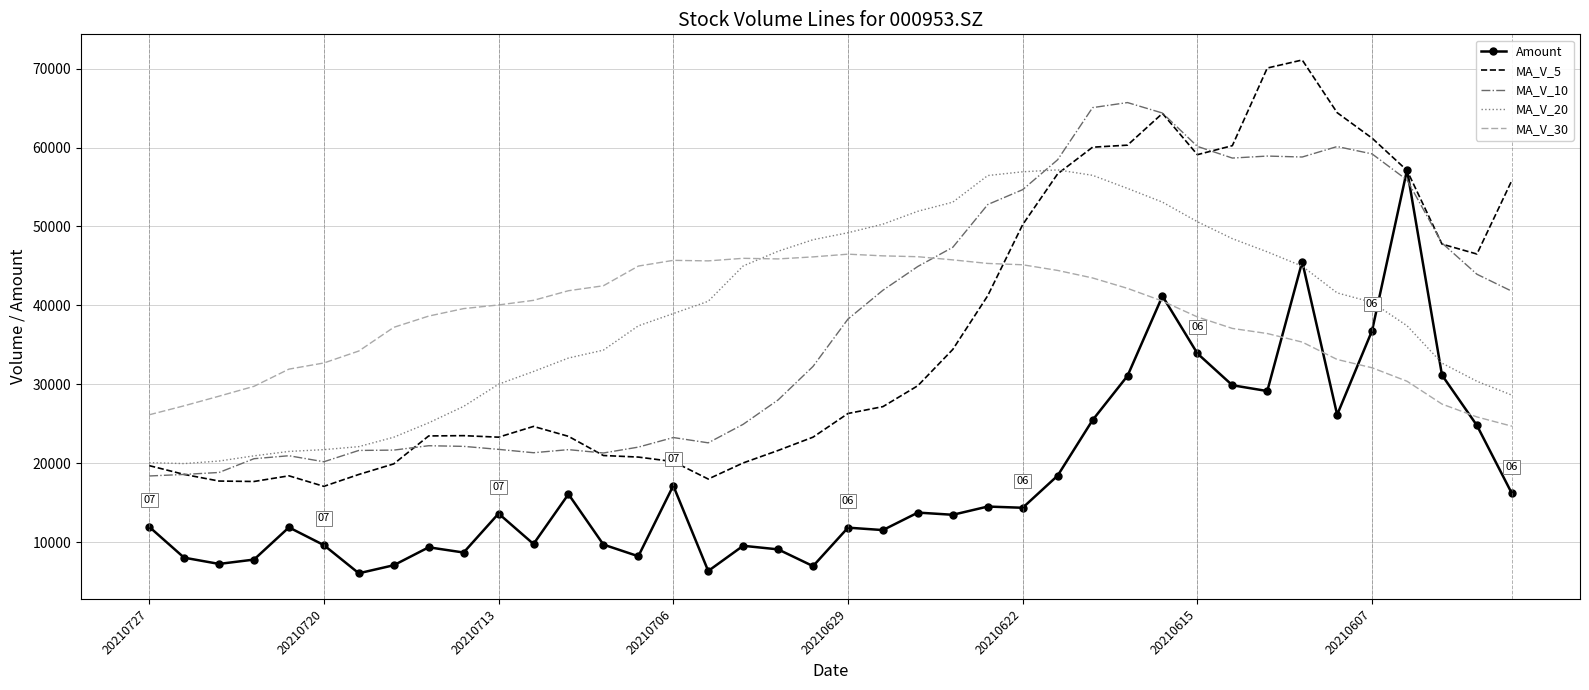

What is the highest value of the Amount series?

57178.8